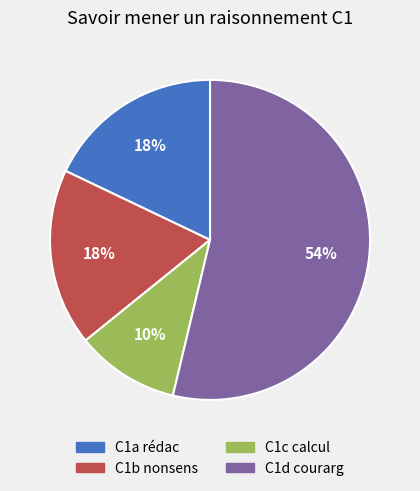

To the nearest percent, what is the average slice percentage?

25%